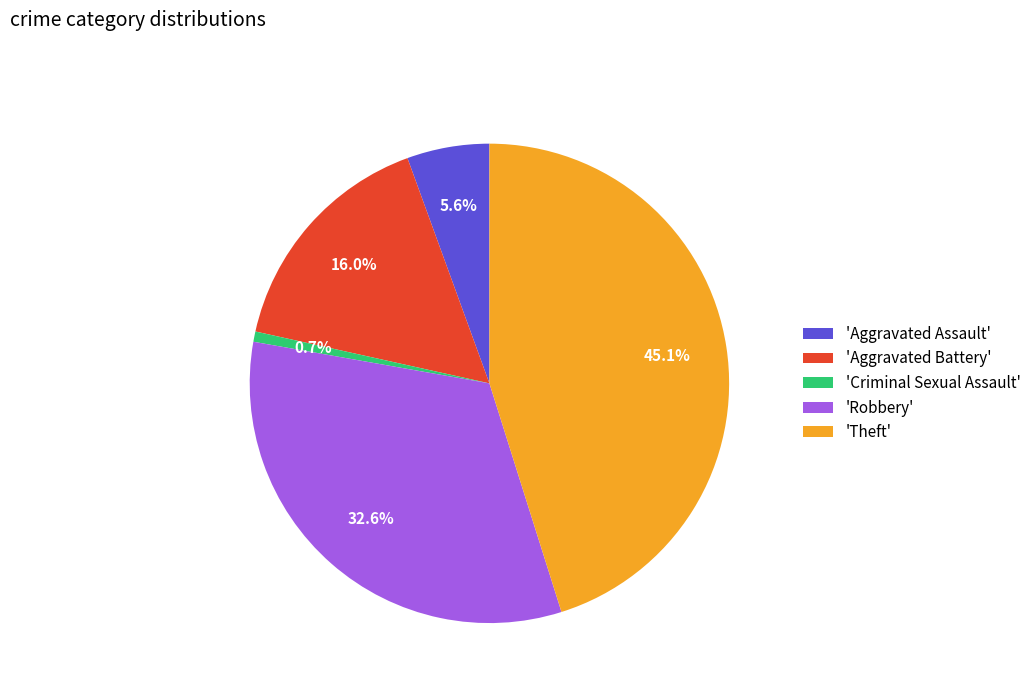

Which slice is the smallest?

'Criminal Sexual Assault'